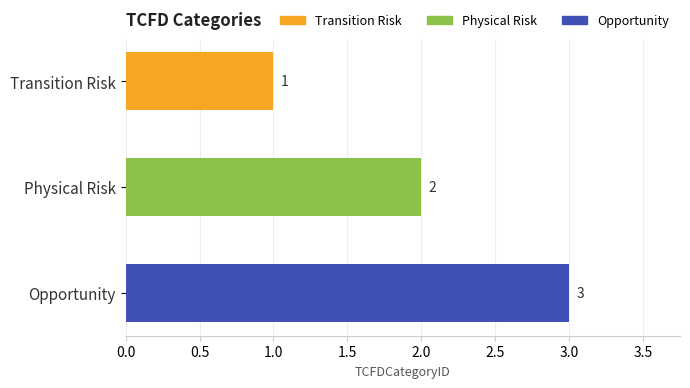

What is the value of the 3rd bar from the top?

3